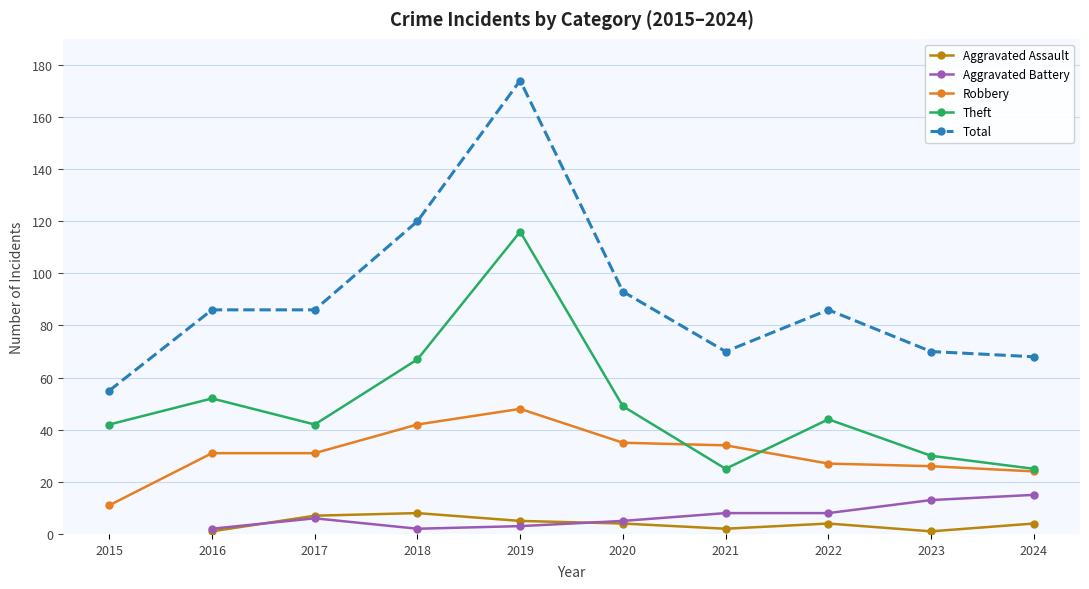

Which label corresponds to the smallest value in the chart?

2016